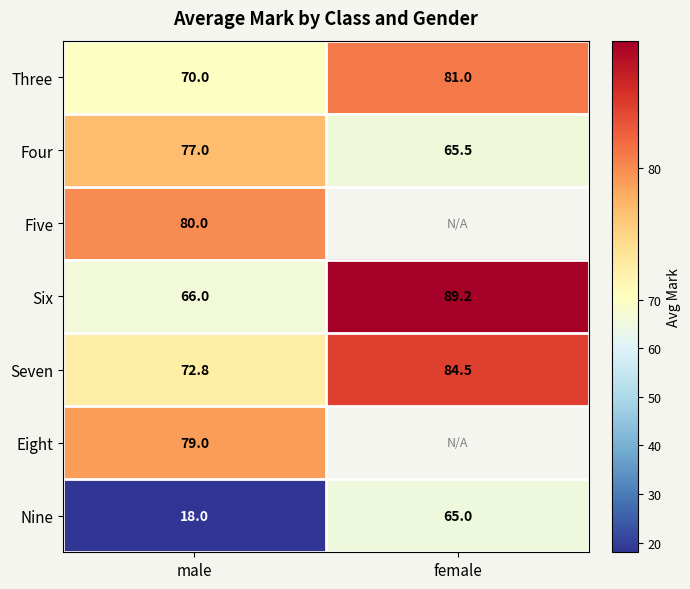

At which label is Seven closest to 78?

male